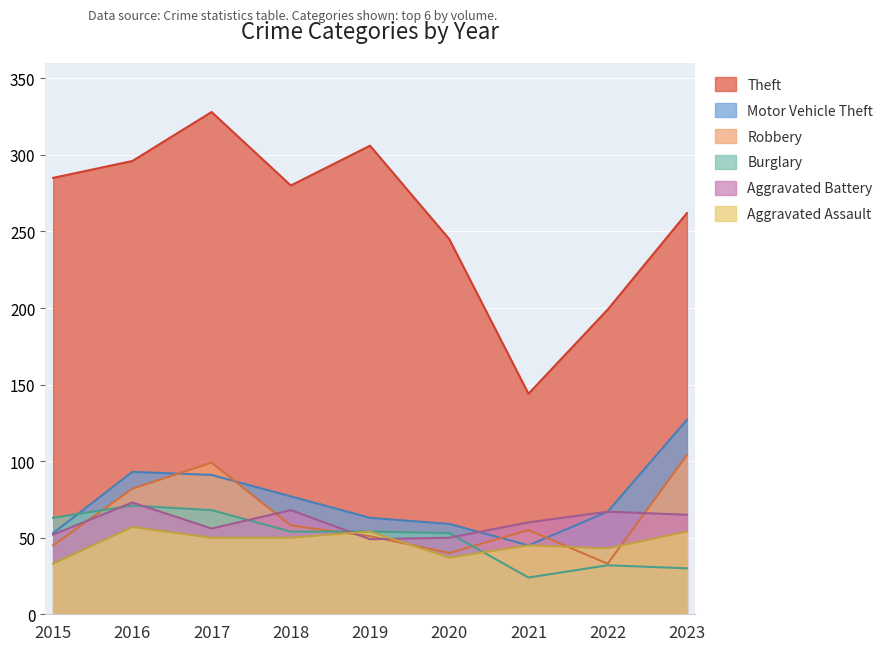

Does the chart display data point markers on the line(s)?

No